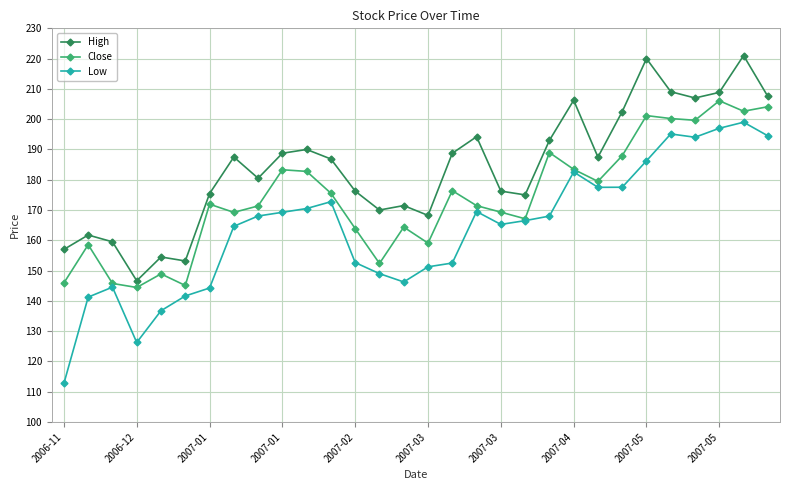

Which series has the widest spread of values?

Low